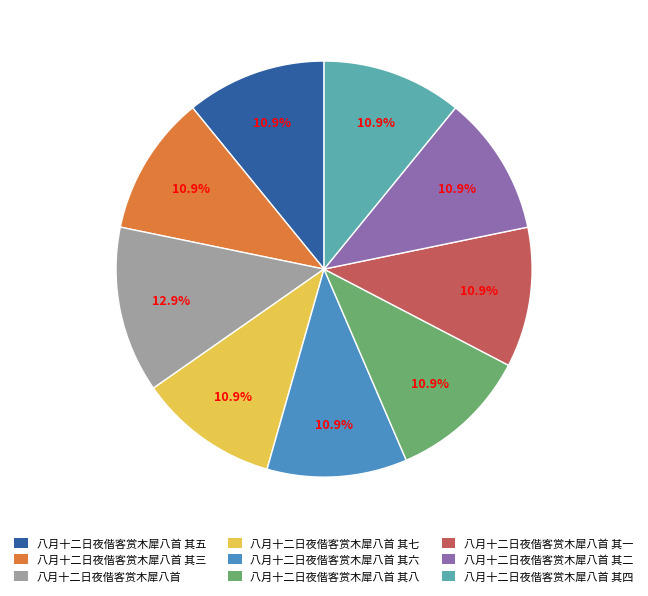

What portion of the pie excludes 八月十二日夜偕客赏木犀八首 其六?

89.1%